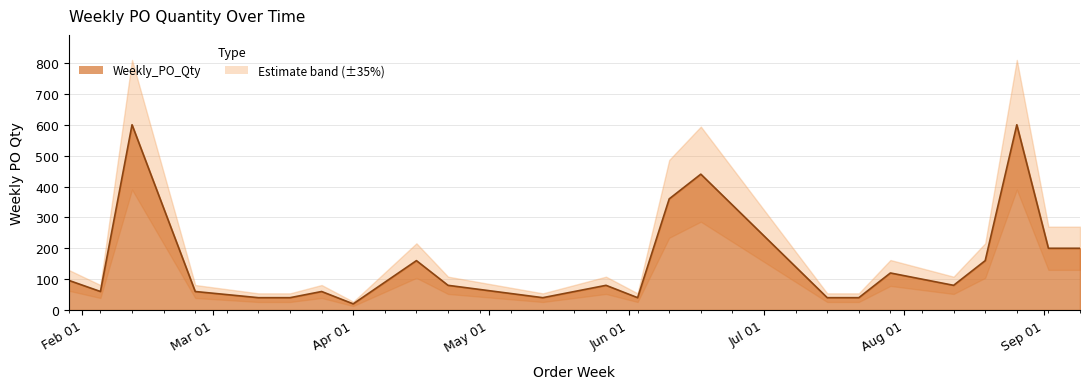

Where is the first local minimum?

2024-02-05